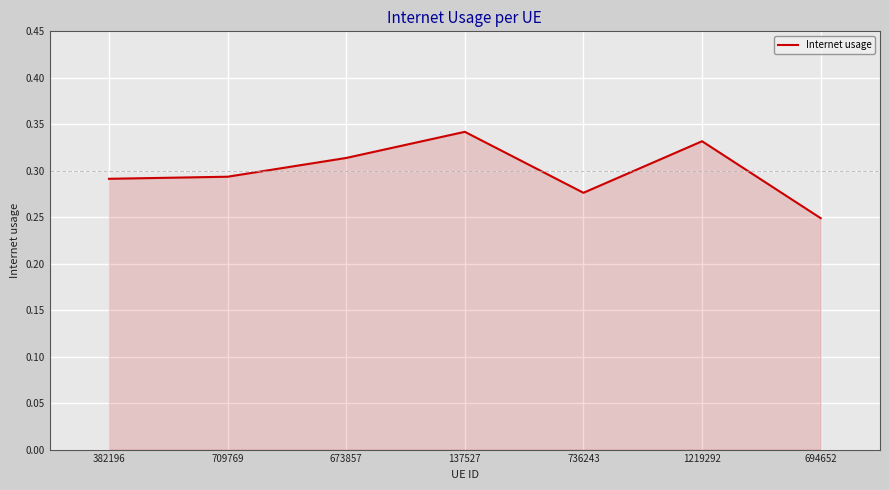

True or false: the data has more than 0 interior local peaks.

True